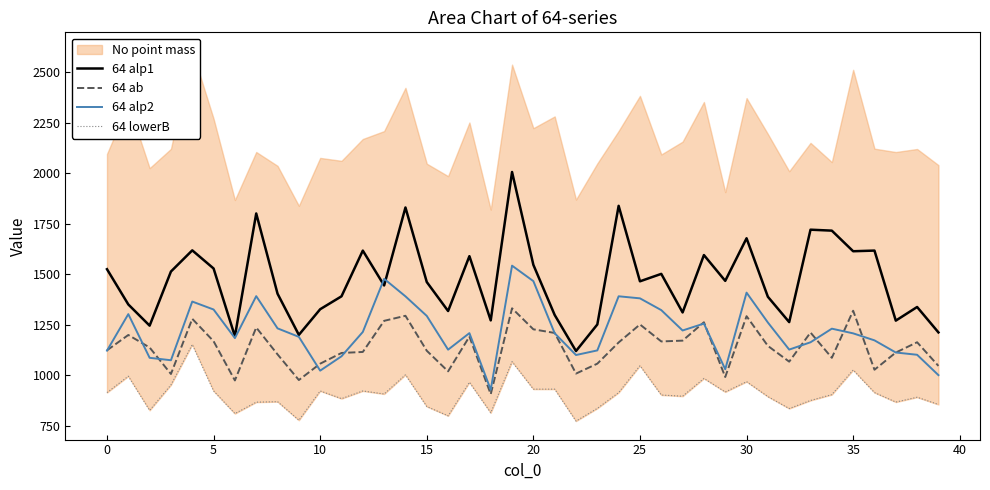

Which series has the largest range (max minus min)?

64 alp1